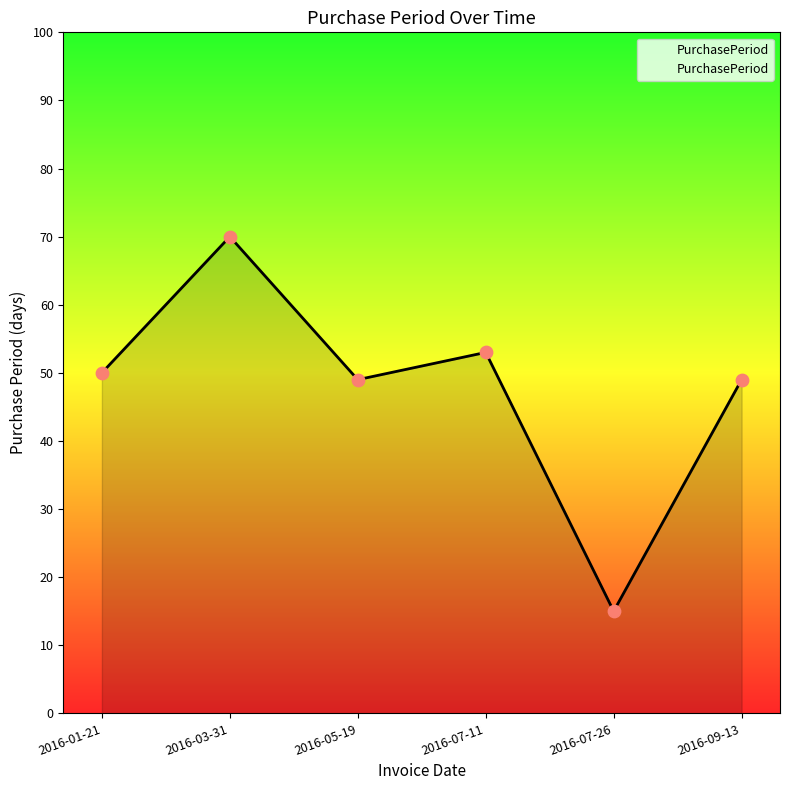

Approximately how many times larger is the value at 2016-09-13 compared to 2016-05-19?

1.0